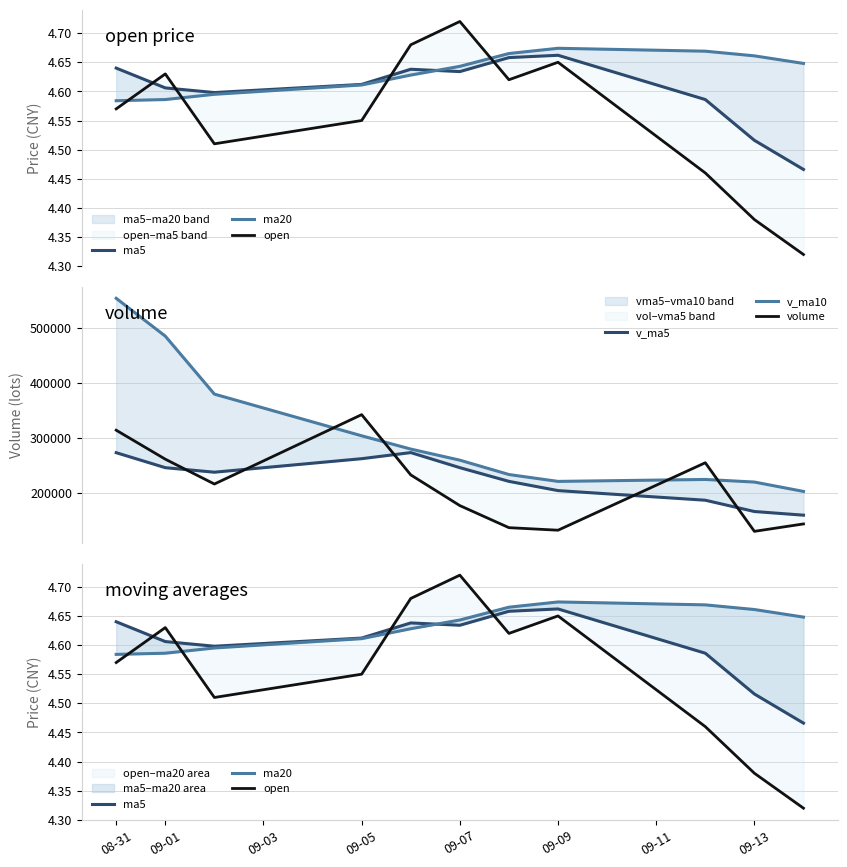

Which series ends up on top after the final intersection of v_ma5 and volume?

v_ma5